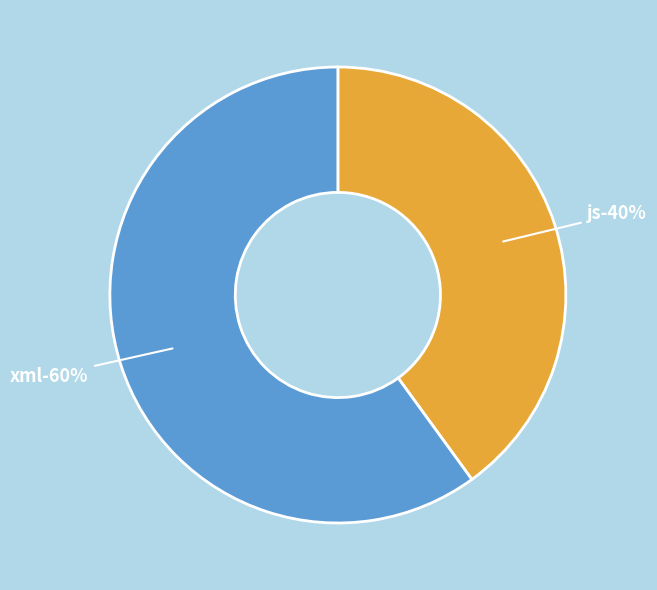

Approximately how many times larger is the value at js compared to xml?

0.7